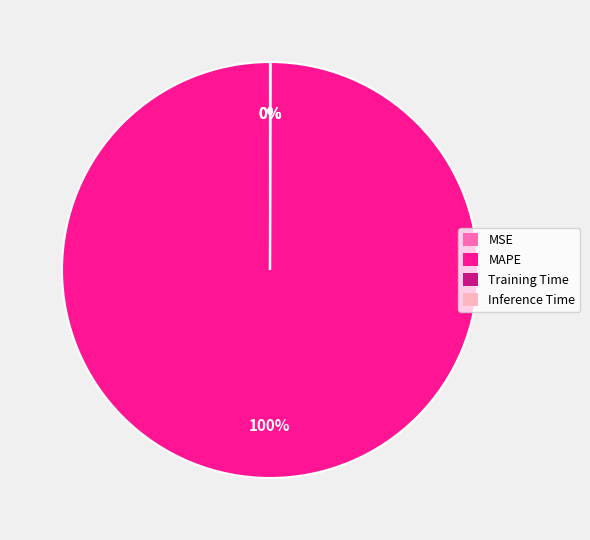

What percentage is the MAPE slice, to the nearest percent?

100%